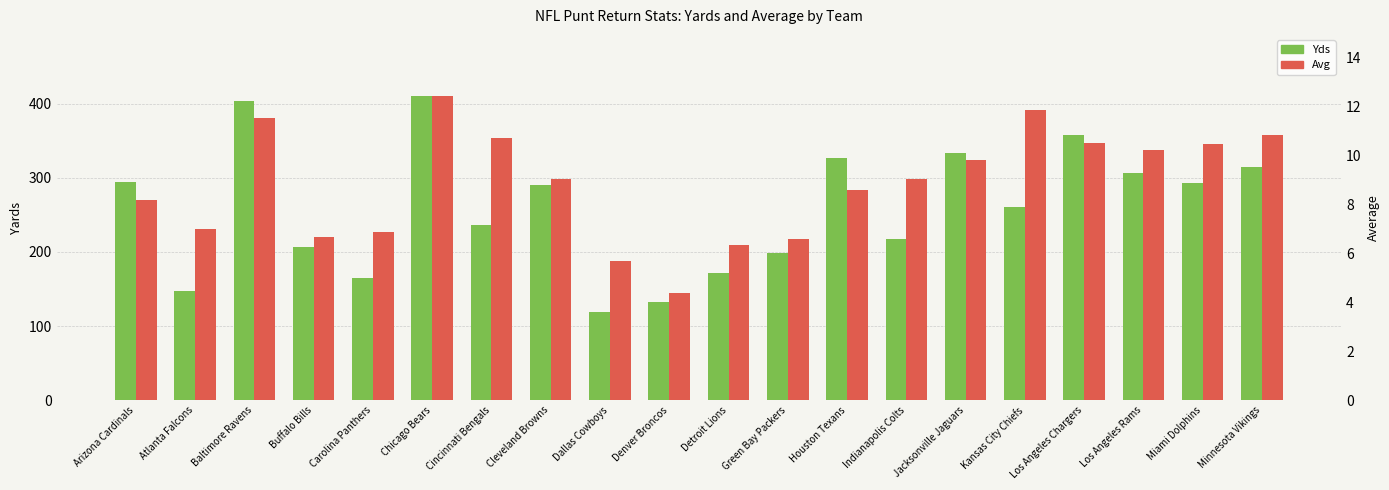

Where is Avg nearest to the value 8?

Arizona Cardinals